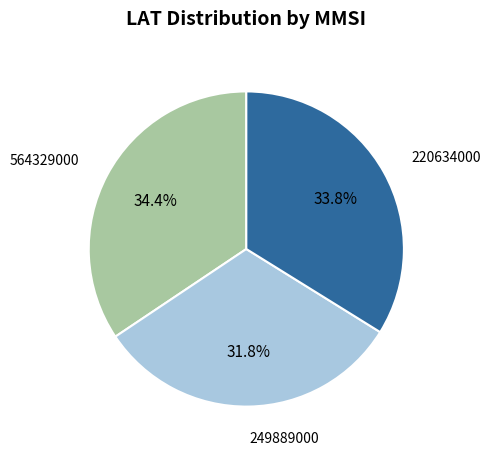

Does any single category account for the majority?

No